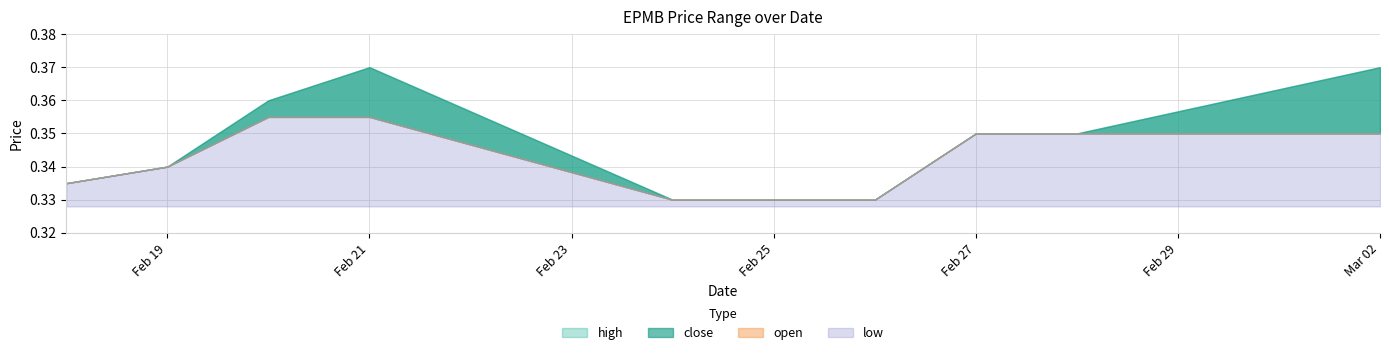

What is the label of the 3rd point from the left?

2020-02-20